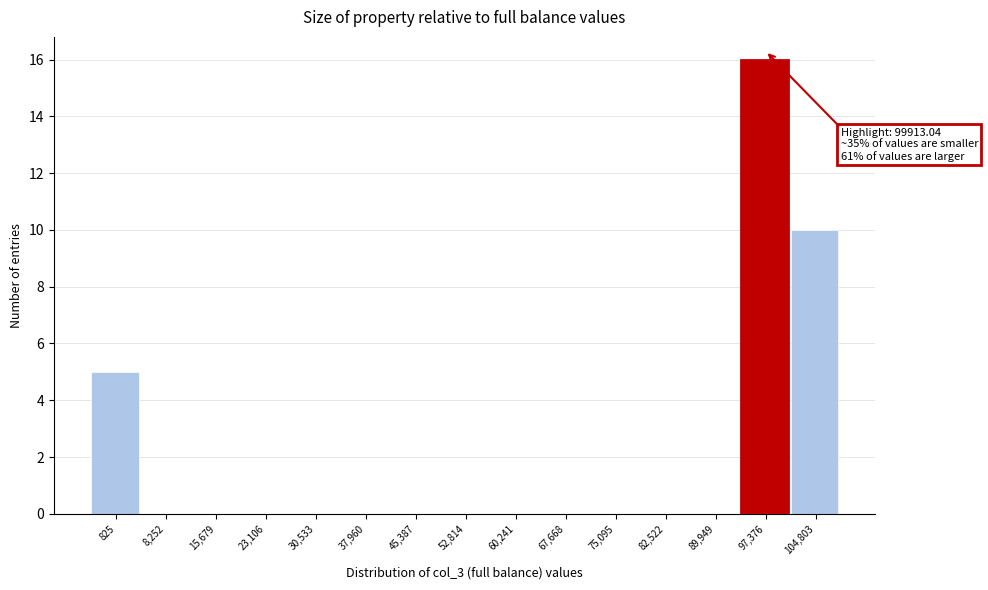

Reading left to right, extract all data points from this chart.

825=5	8,252=0	15,679=0	23,106=0	30,533=0	37,960=0	45,387=0	52,814=0	60,241=0	67,668=0	75,095=0	82,522=0	89,949=0	97,376=16	104,803=10